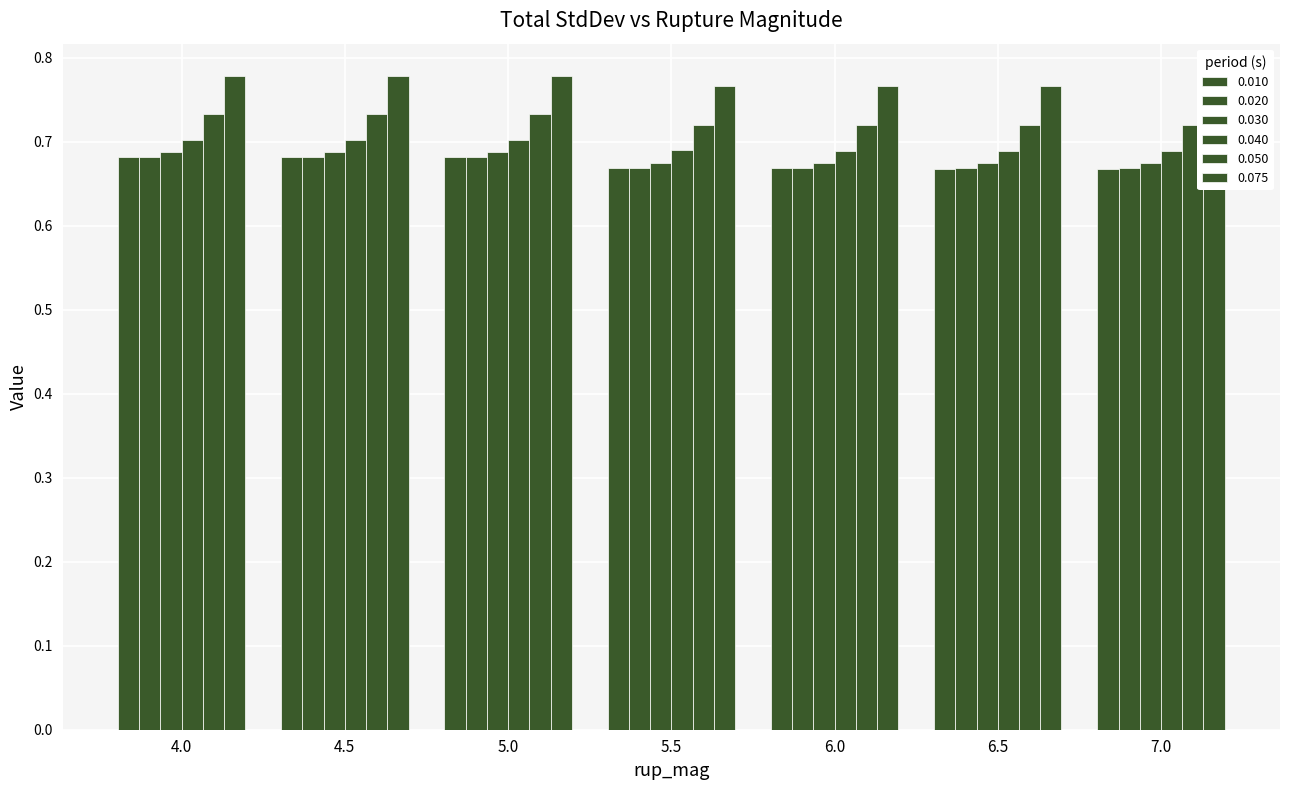

What is the greatest value displayed?

0.8